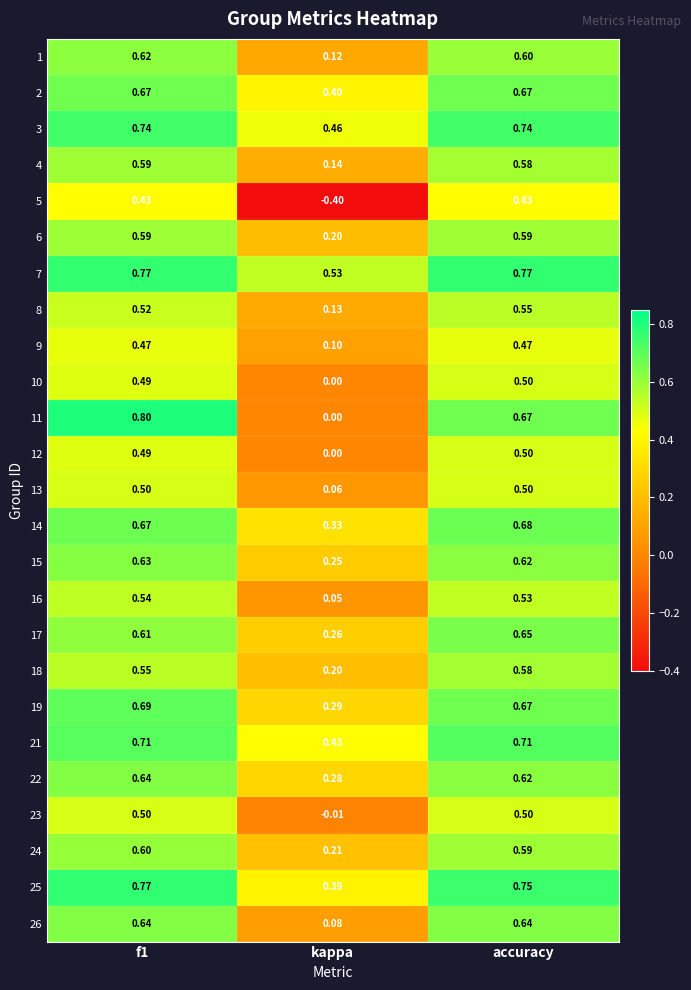

Is the value of 24 at accuracy greater than the value of 26 at f1?

No